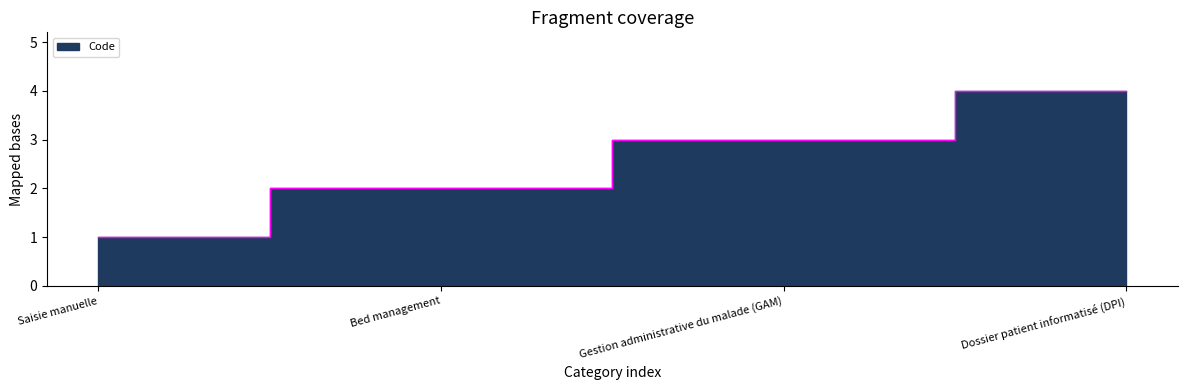

How many values are between 2 and 4?

3